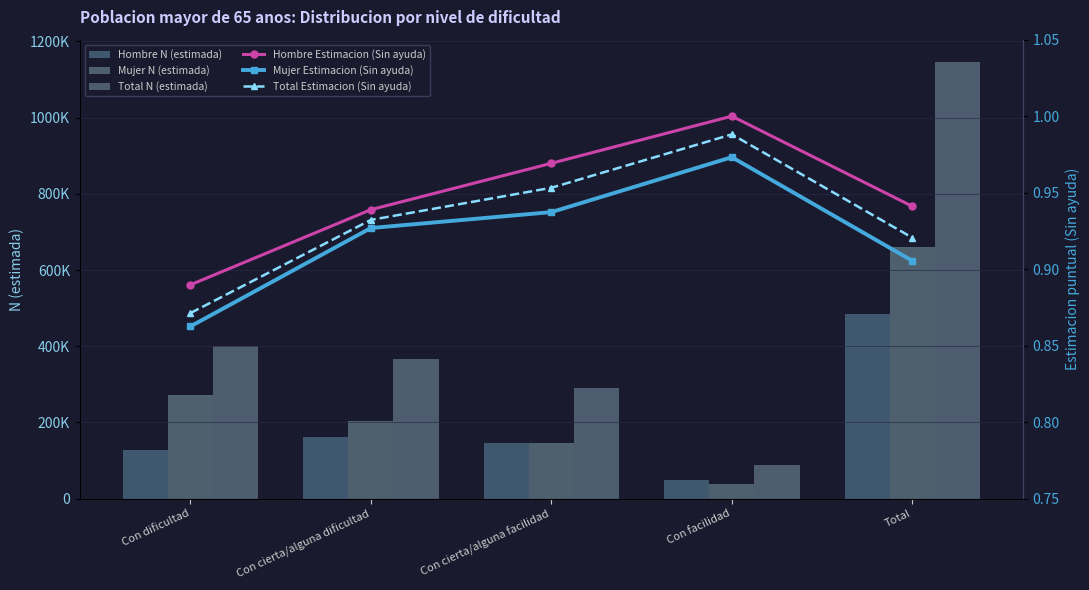

Reading right to left, extract all data points from this chart.

Hombre N (estimada): 485804.0	49342.0	144916.0	162555.0	128991.0
Mujer N (estimada): 661112.0	39235.0	146067.0	203597.0	272212.0
Total N (estimada): 1146916.0	88576.0	290984.0	366153.0	401203.0
Hombre Estimacion: 0.9	1.0	1.0	0.9	0.9
Mujer Estimacion: 0.9	1.0	0.9	0.9	0.9
Total Estimacion: 0.9	1.0	1.0	0.9	0.9